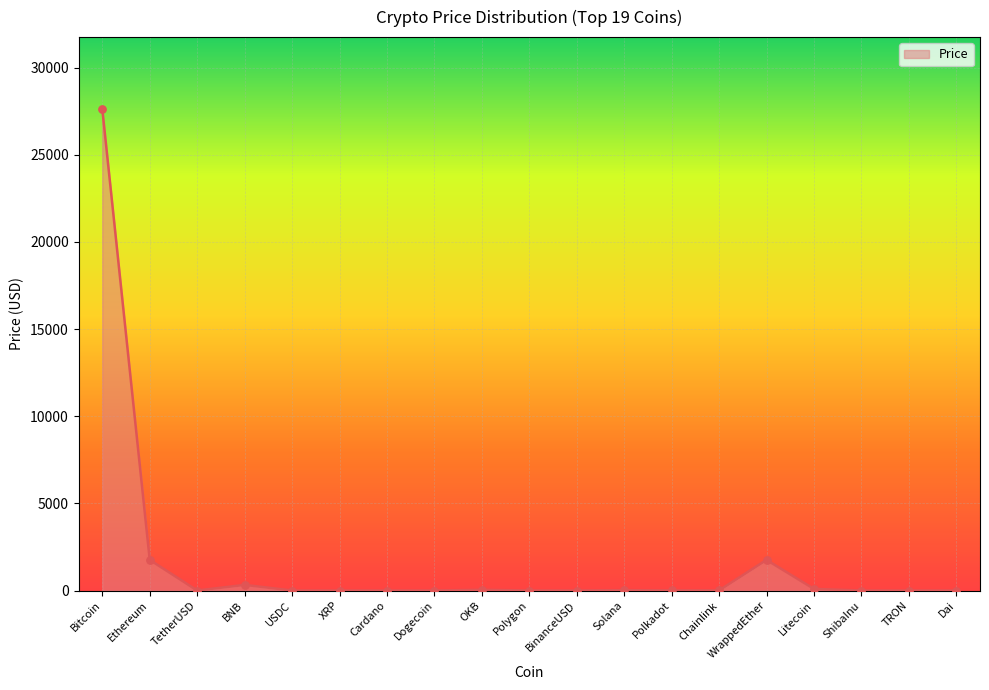

What is the change in value from XRP to Polkadot?

+5.6